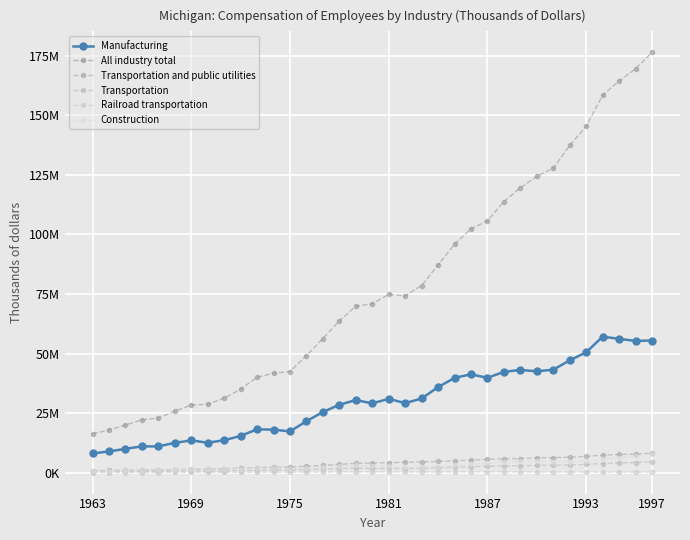

Does the chart have visible grid lines?

Yes